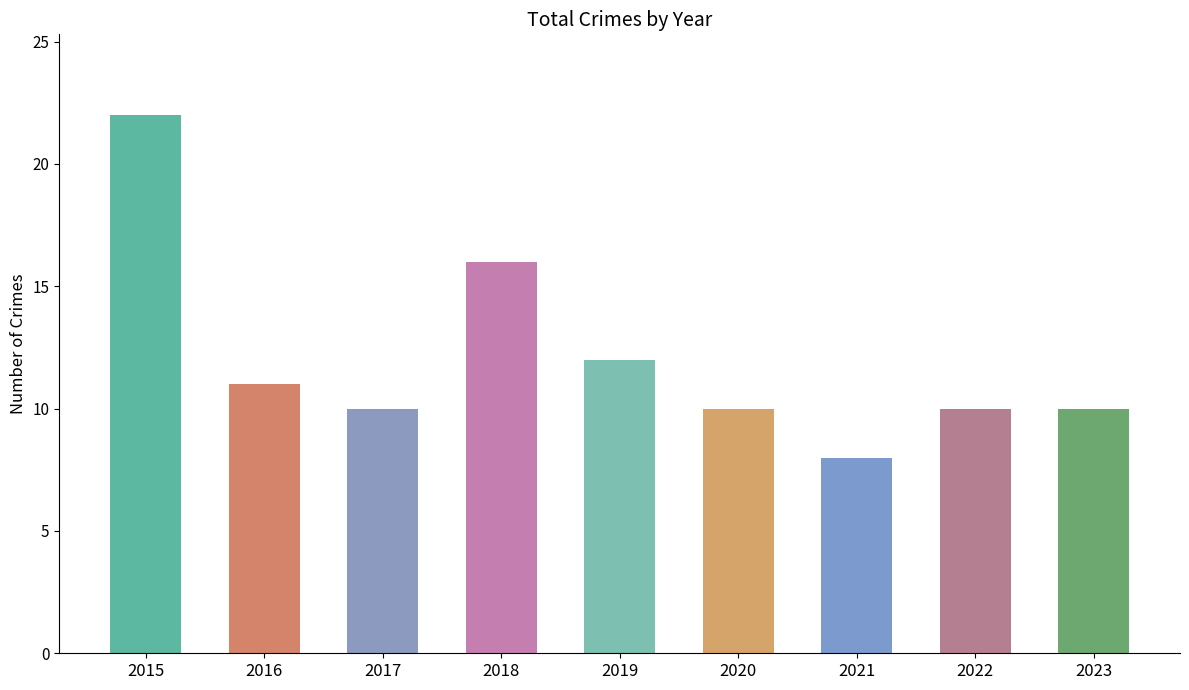

Where is the data nearest to the value 15?

2018